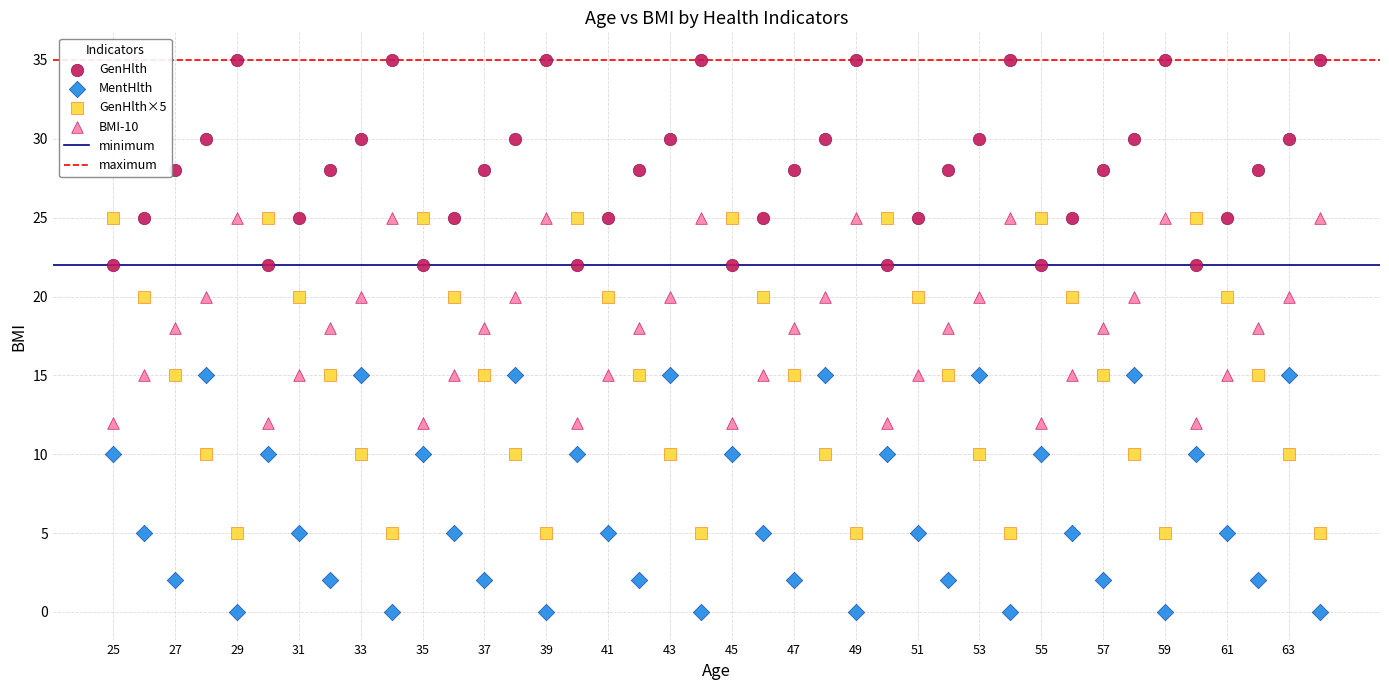

Across all data points, what is the range of Y values (max minus min)?

35